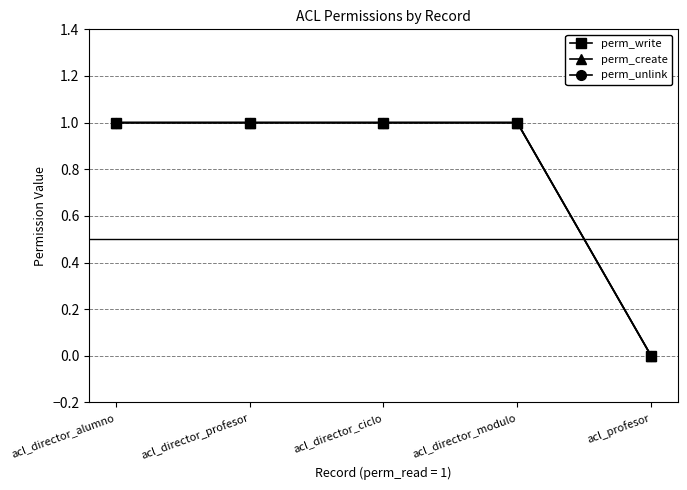

Reading left to right, extract all data points from this chart.

perm_write: acl_director_alumno=1	acl_director_profesor=1	acl_director_ciclo=1	acl_director_modulo=1	acl_profesor=0
perm_create: acl_director_alumno=1	acl_director_profesor=1	acl_director_ciclo=1	acl_director_modulo=1	acl_profesor=0
perm_unlink: acl_director_alumno=1	acl_director_profesor=1	acl_director_ciclo=1	acl_director_modulo=1	acl_profesor=0